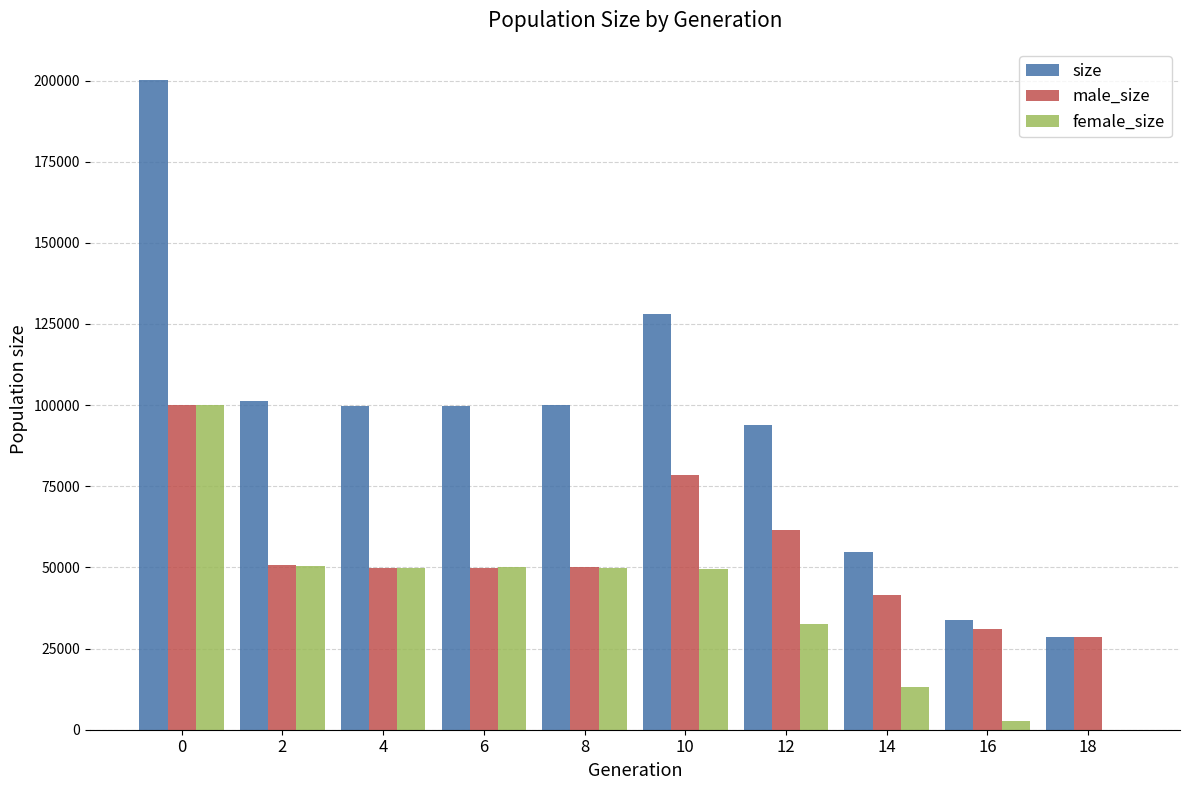

Which series has the largest total across all categories?

size